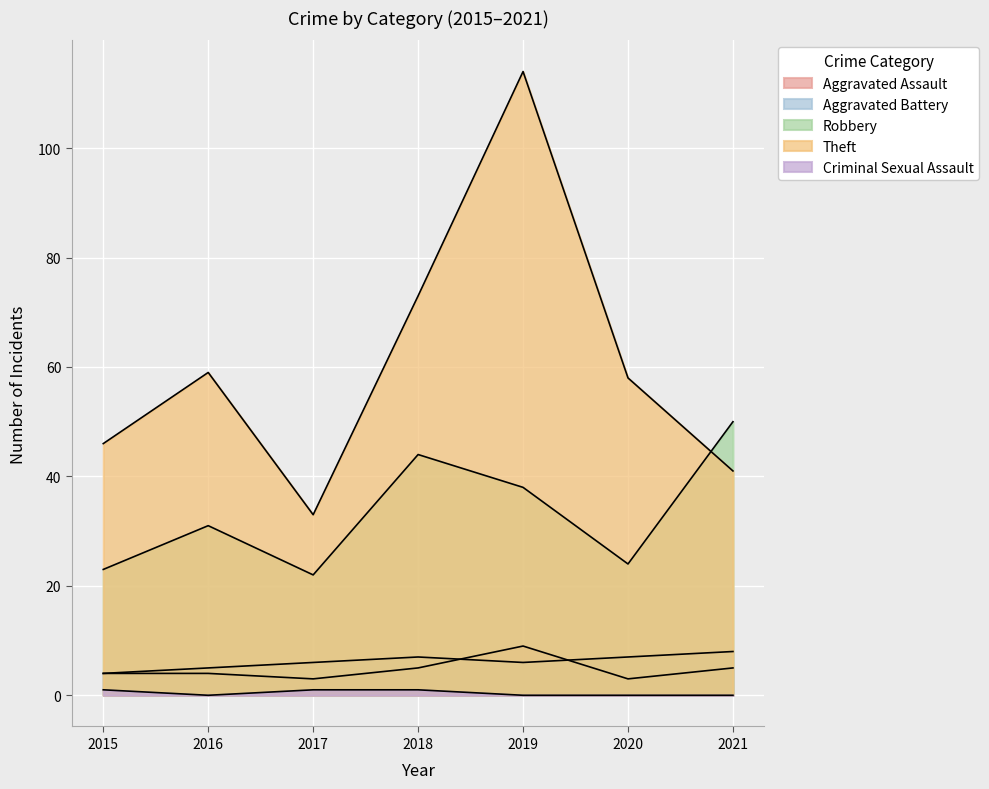

Reading left to right, what are all the values shown in this chart?

Aggravated Assault: 4	4	3	5	9	3	5
Aggravated Battery: 4	5	6	7	6	7	8
Robbery: 23	31	22	44	38	24	50
Theft: 46	59	33	73	114	58	41
Criminal Sexual Assault: 1	0	1	1	0	0	0